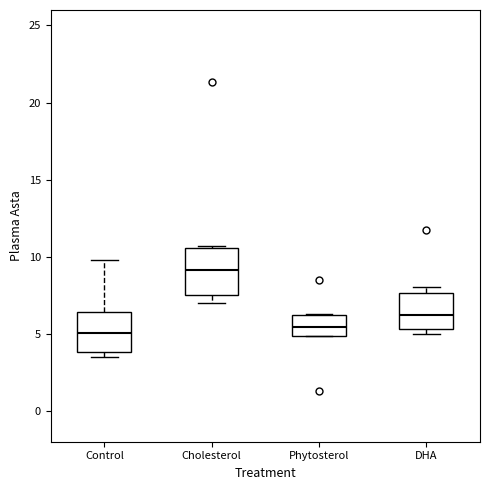

Where is the lower edge of the box for Cholesterol on the y-axis? The values are not printed on the chart, so give them approximately, as read against the axis.

7.5